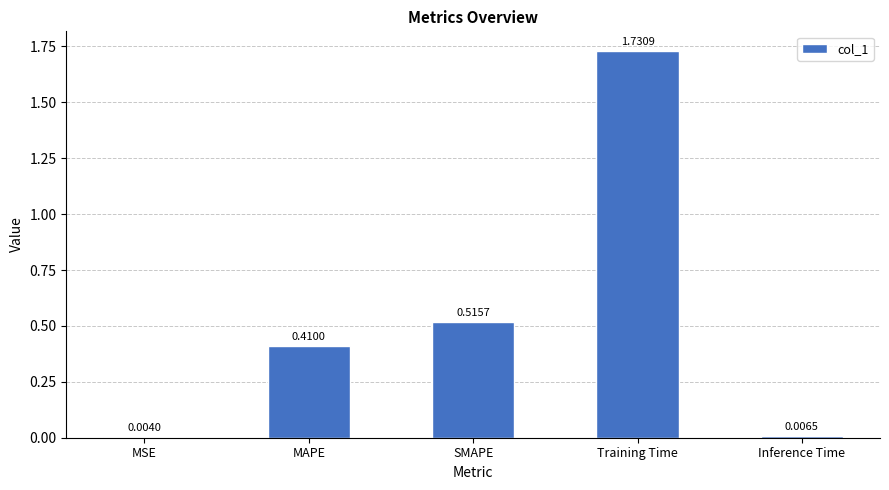

Which category has the highest value across all series?

Training Time